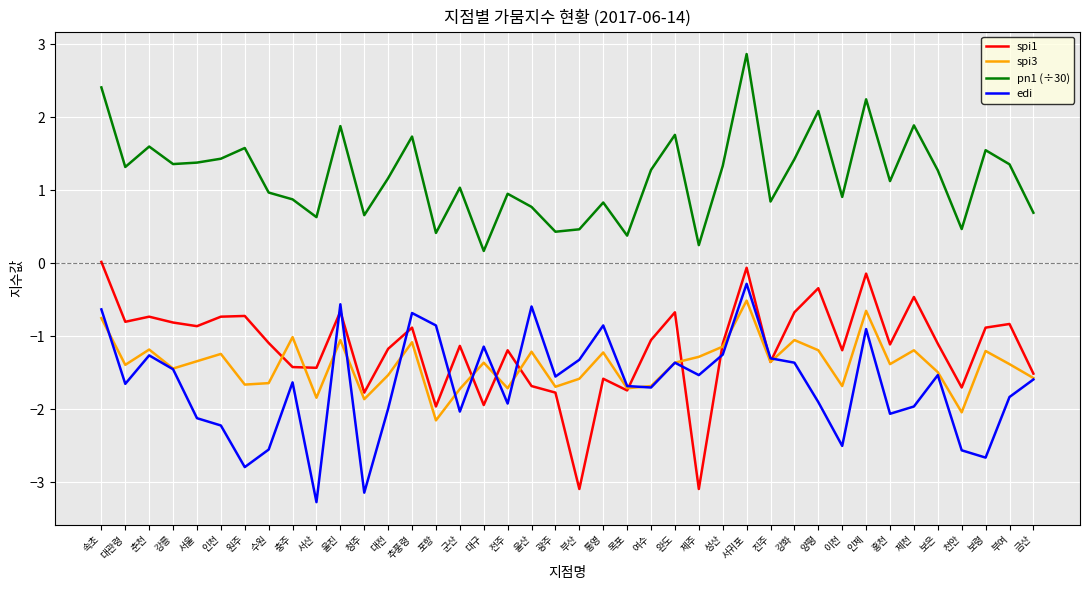

True or false: spi1 has a value of -1.3 at 대관령.

False